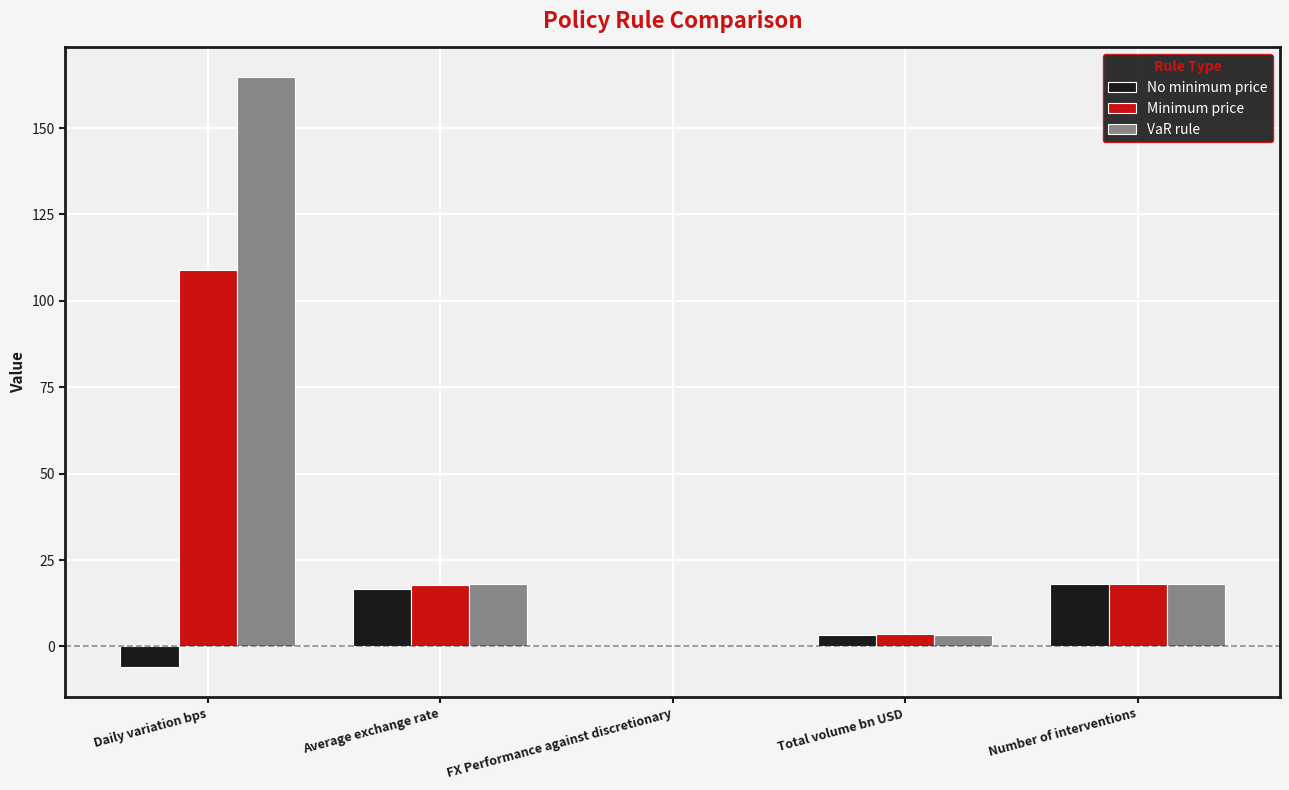

Which label corresponds to the largest value in the chart?

Daily variation bps